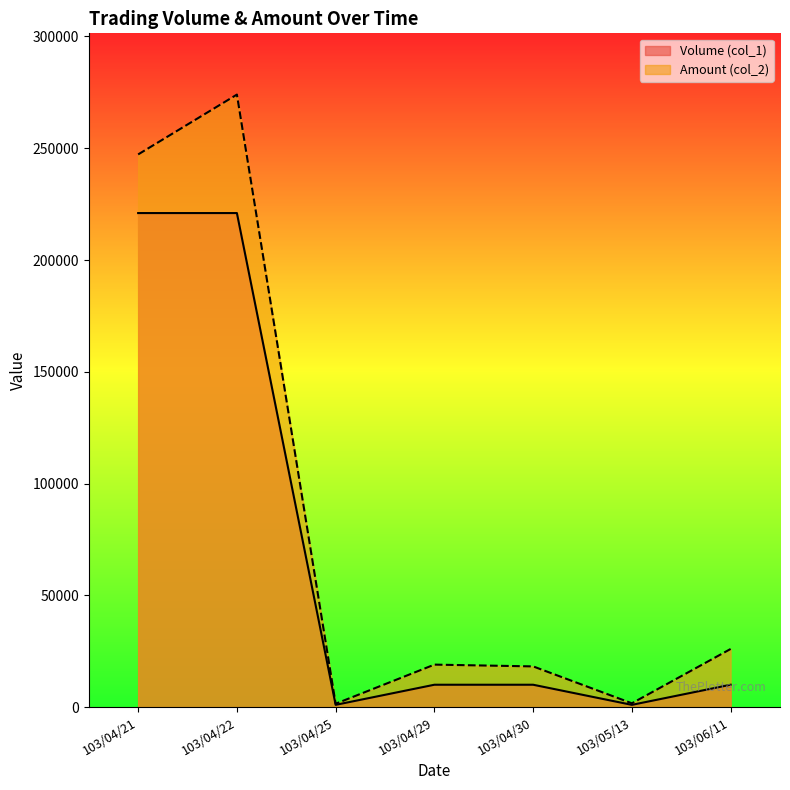

What position from the left is 103/04/29?

4